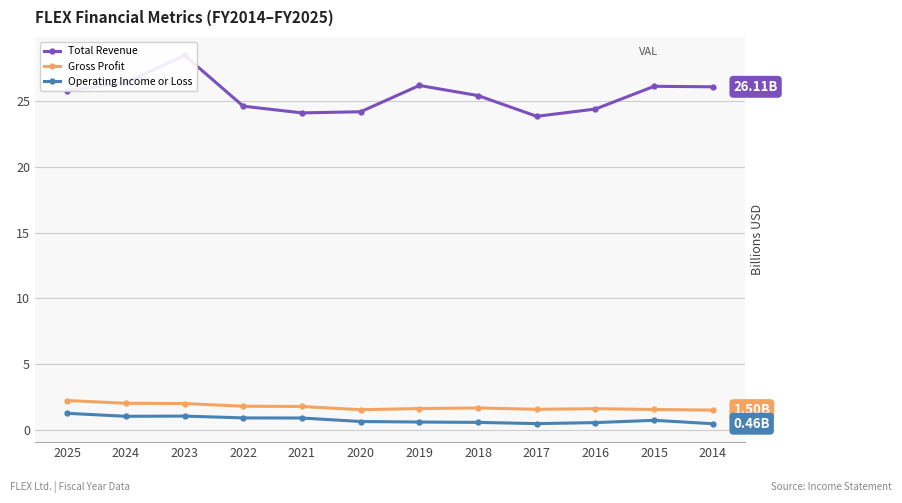

How many lines are shown in the chart?

3